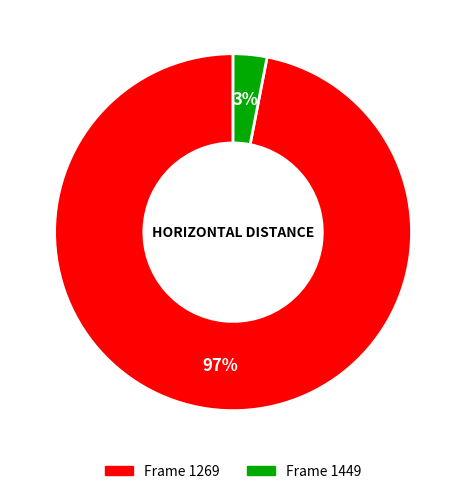

To the nearest percent, what is the average slice percentage?

50%